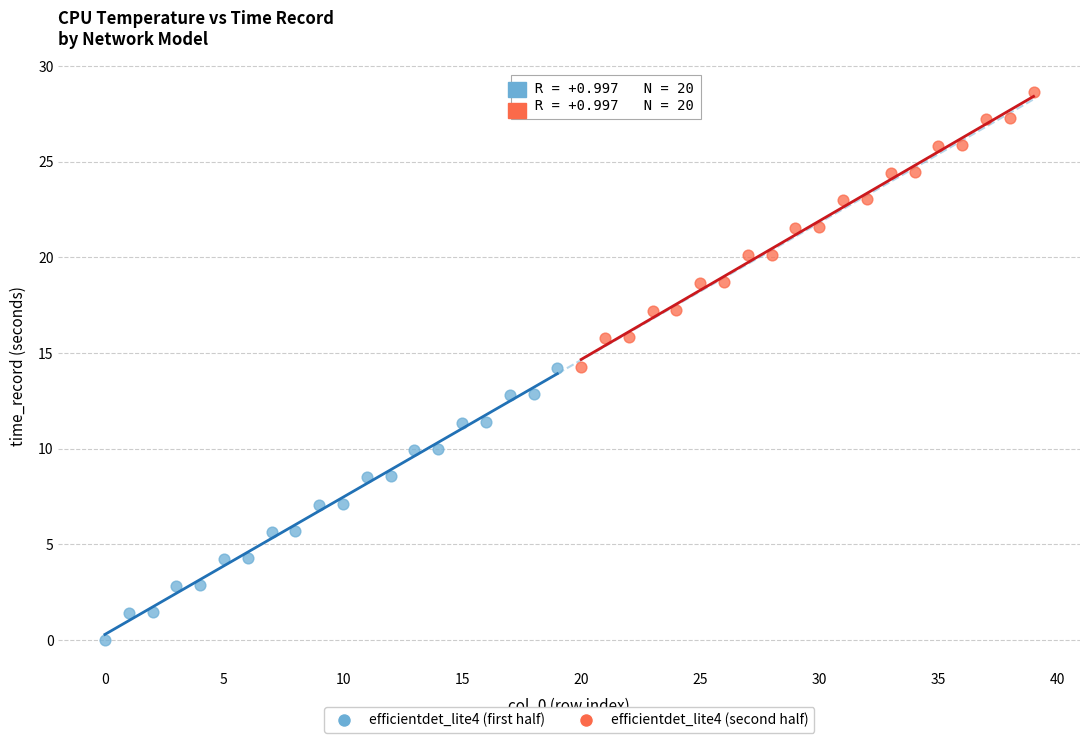

Which series contains the lowest Y value?

efficientdet_lite4 (first half)